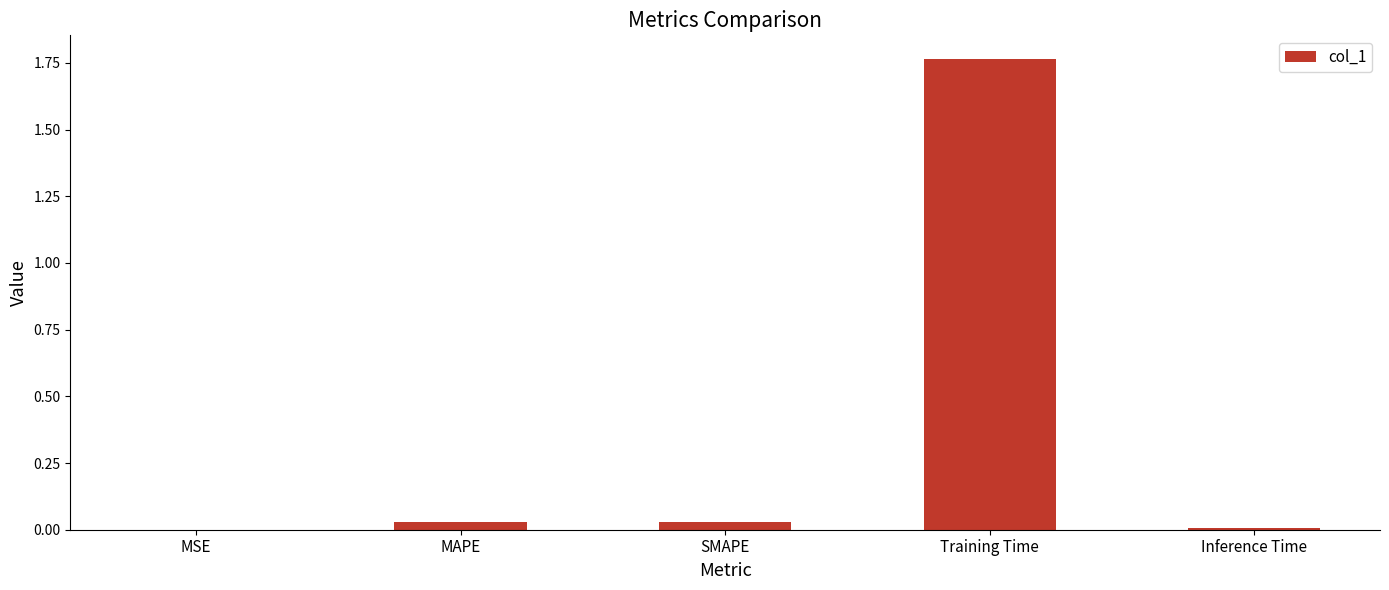

Which category has the highest value across all series?

Training Time